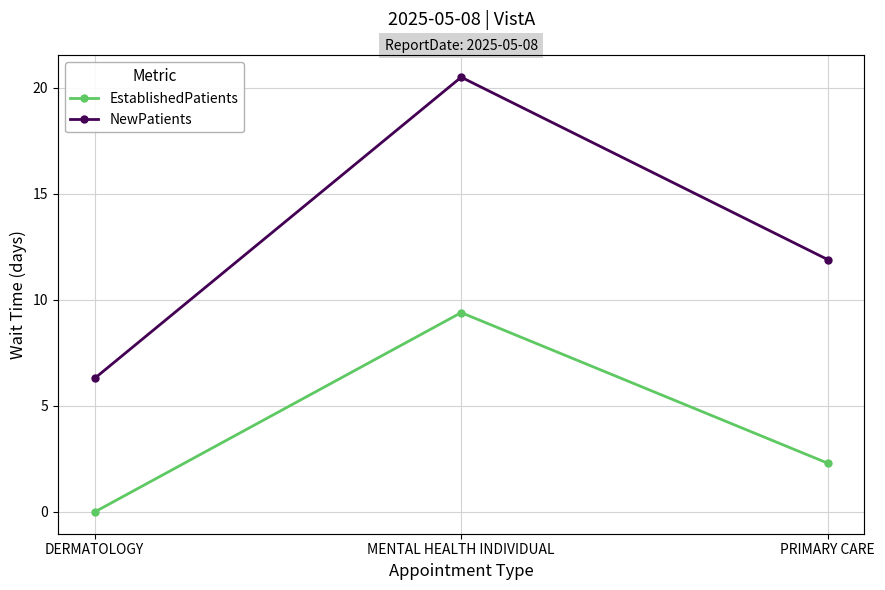

What are all the series names shown in the legend?

EstablishedPatients, NewPatients